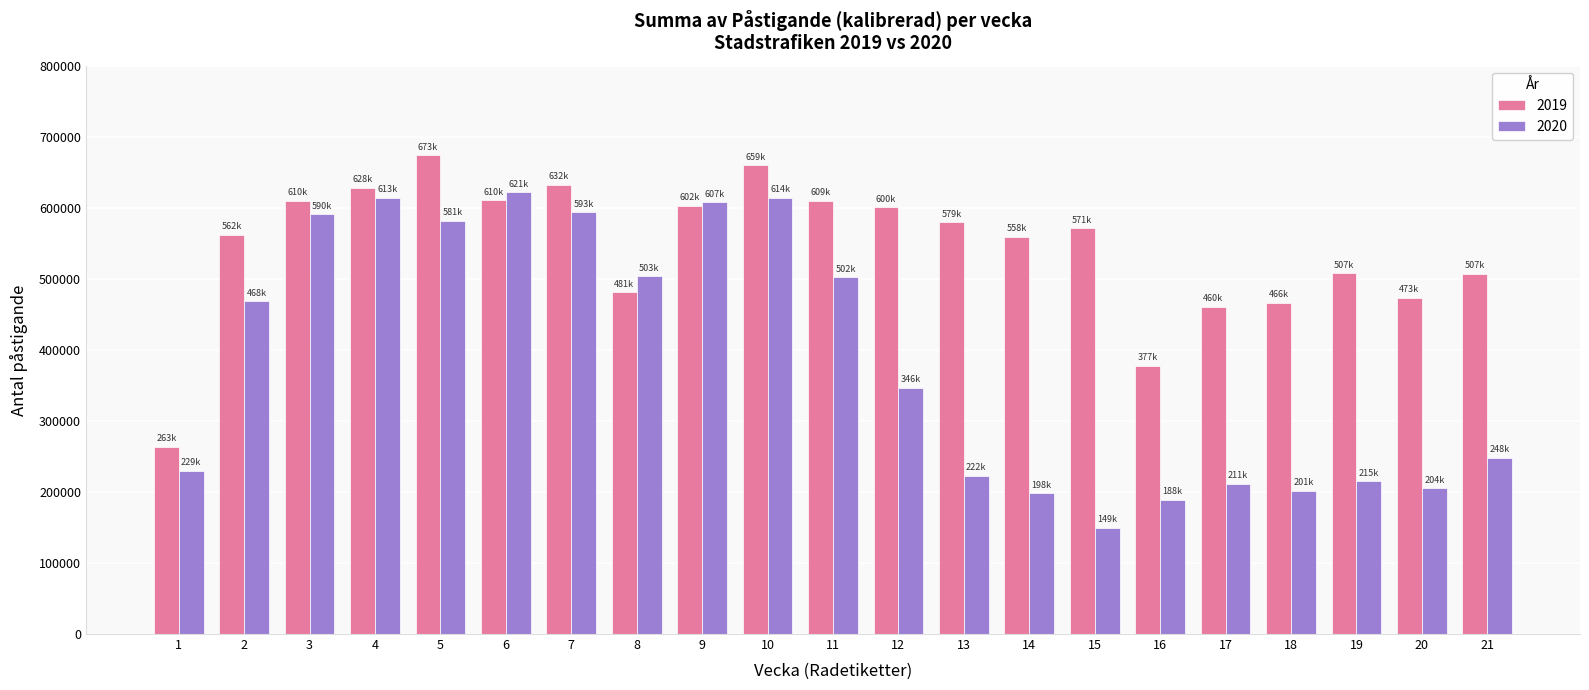

What is the greatest value displayed?

673899.6